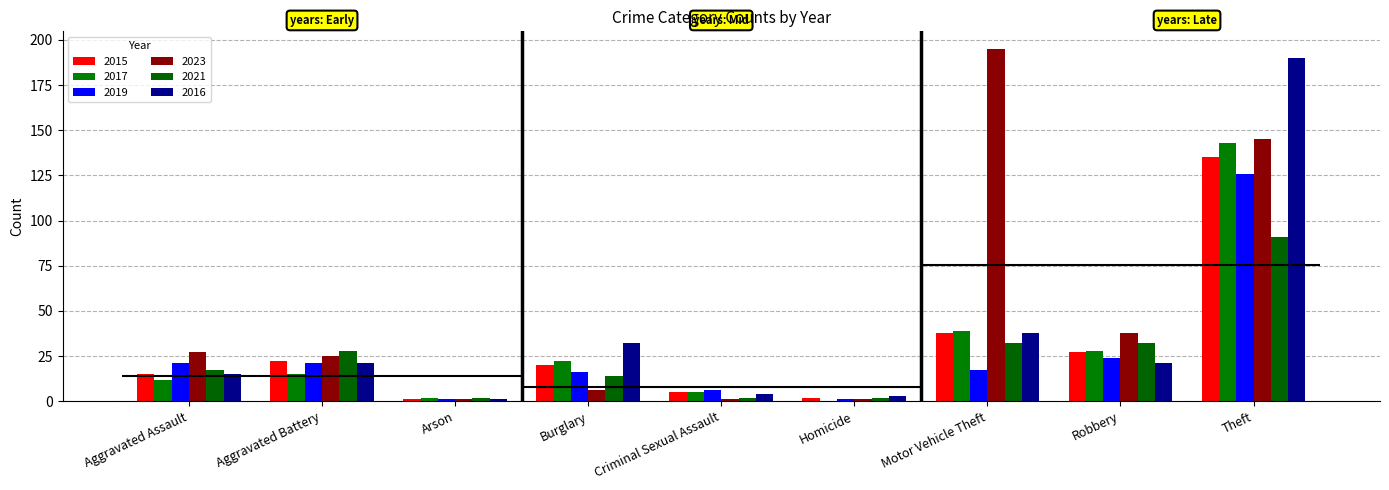

How many data points does each series have?

9